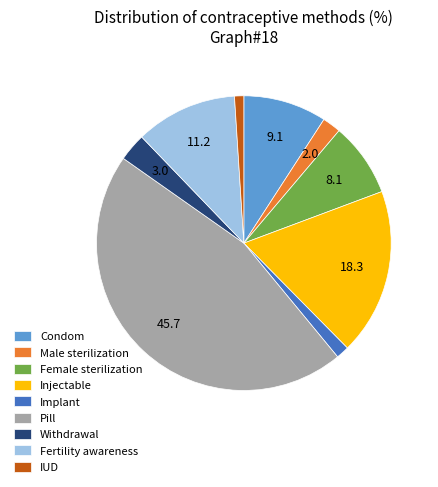

True or false: Condom accounts for 1% of the total.

False